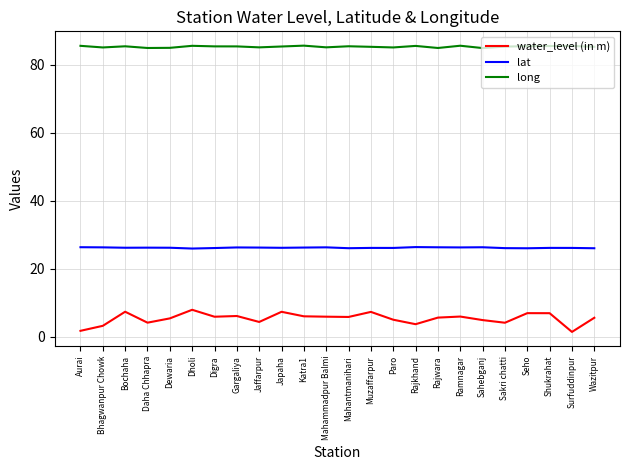

Which series has the widest spread of values?

water_level (in m)